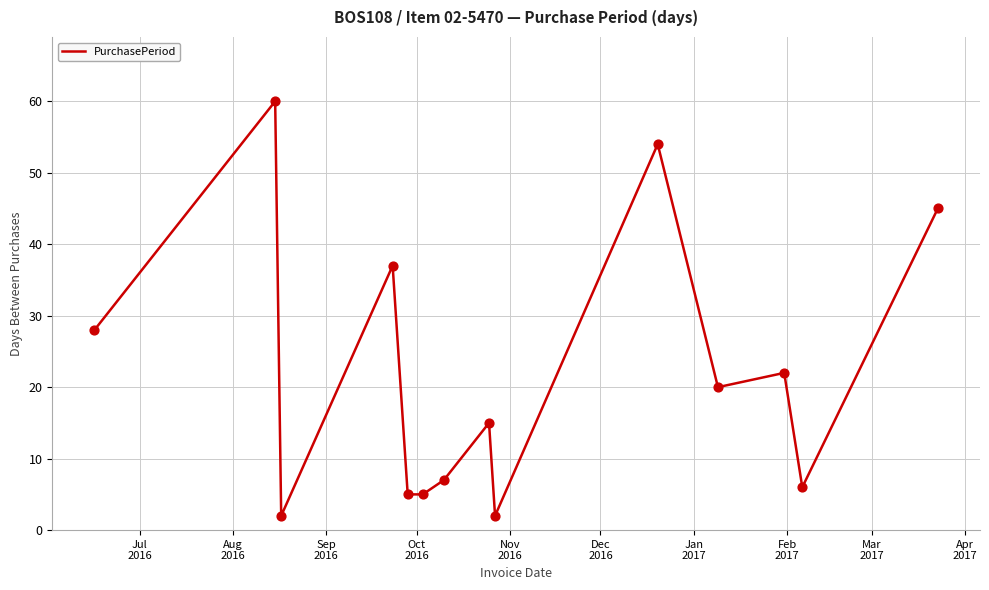

What is the difference between the maximum and minimum values?

58